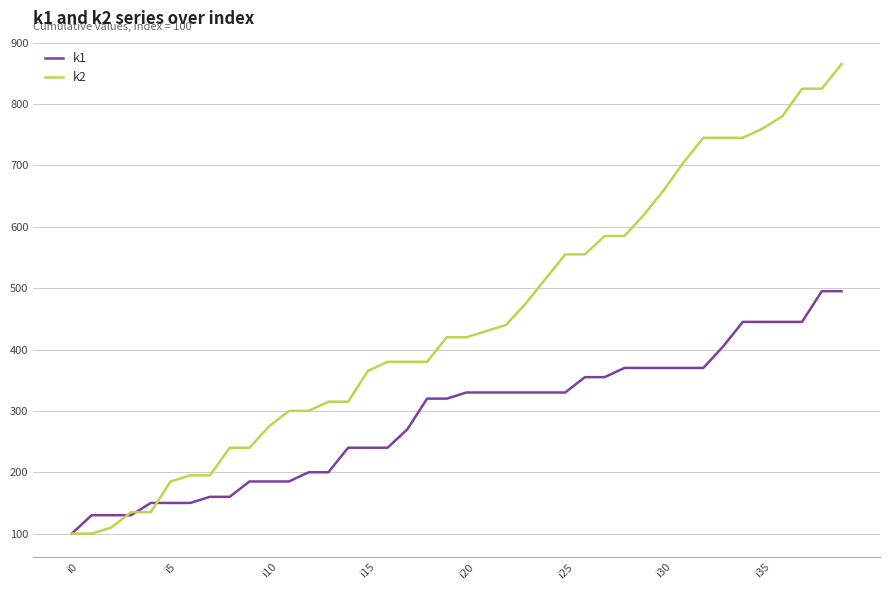

Which series has the largest total across all categories?

k2